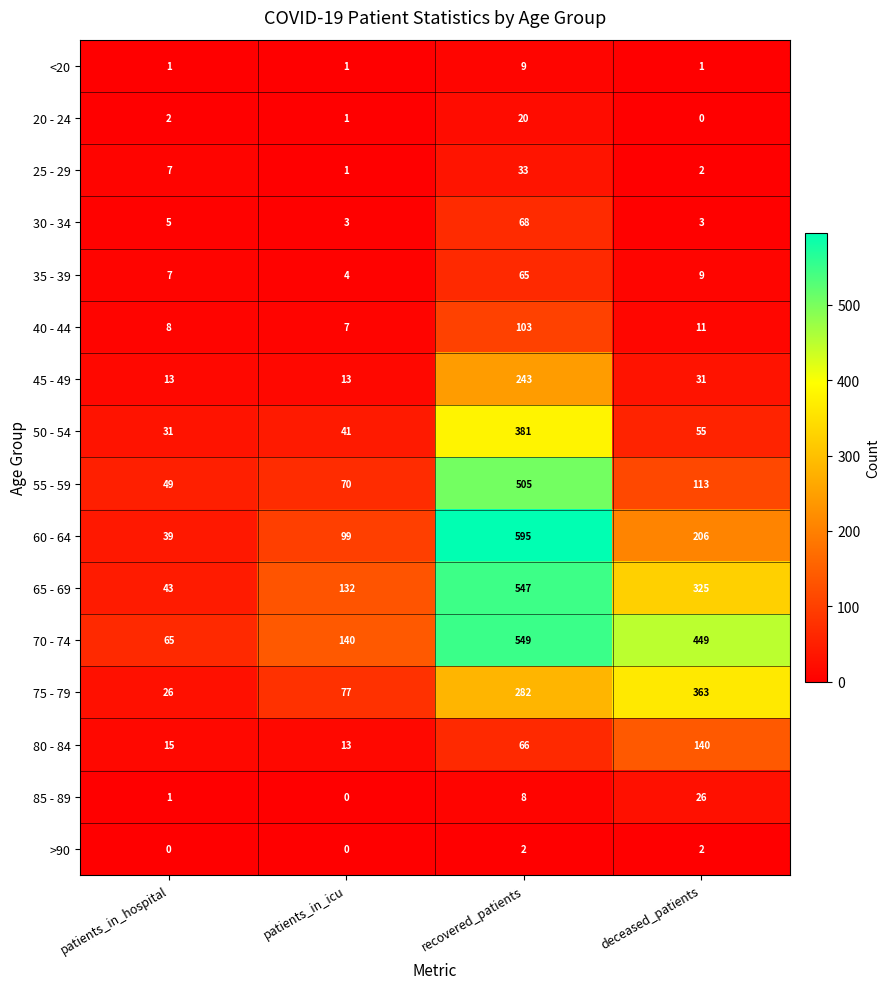

List the labels in order of 25 - 29 value, smallest first.

patients_in_icu, deceased_patients, patients_in_hospital, recovered_patients